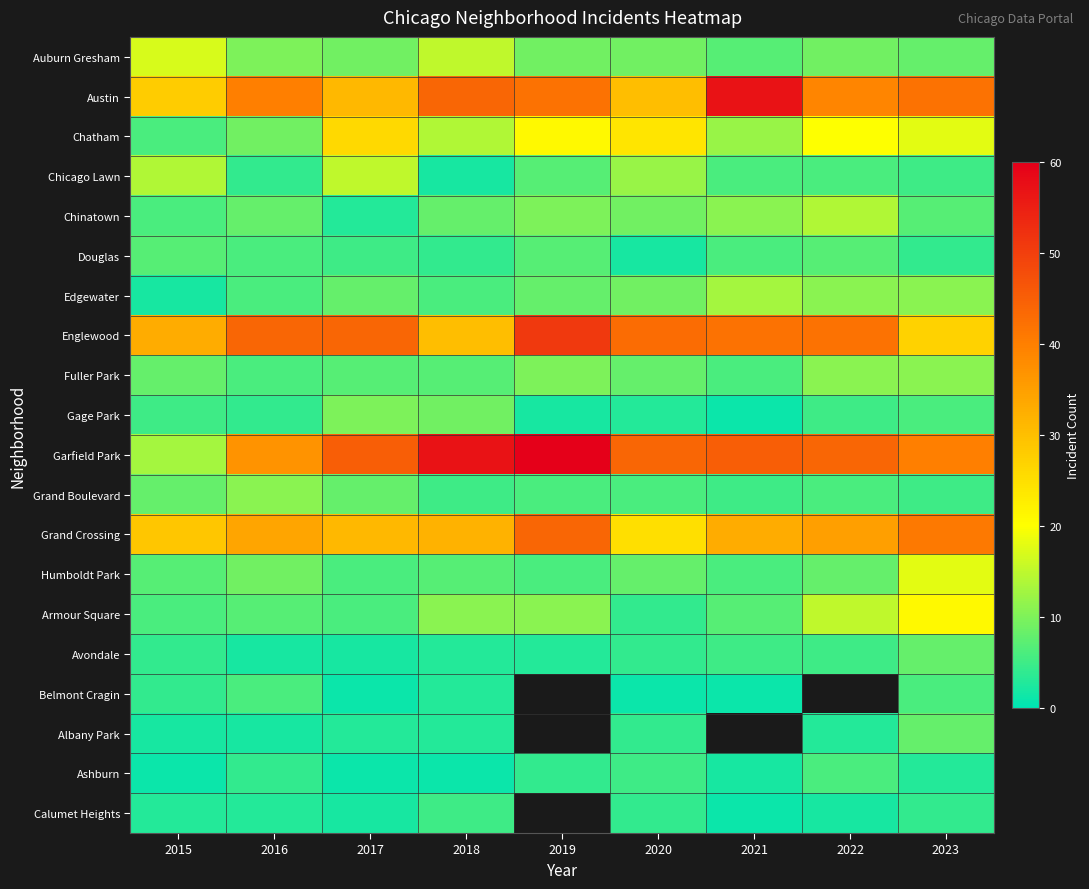

How many data points in Auburn Gresham are above 9?

3